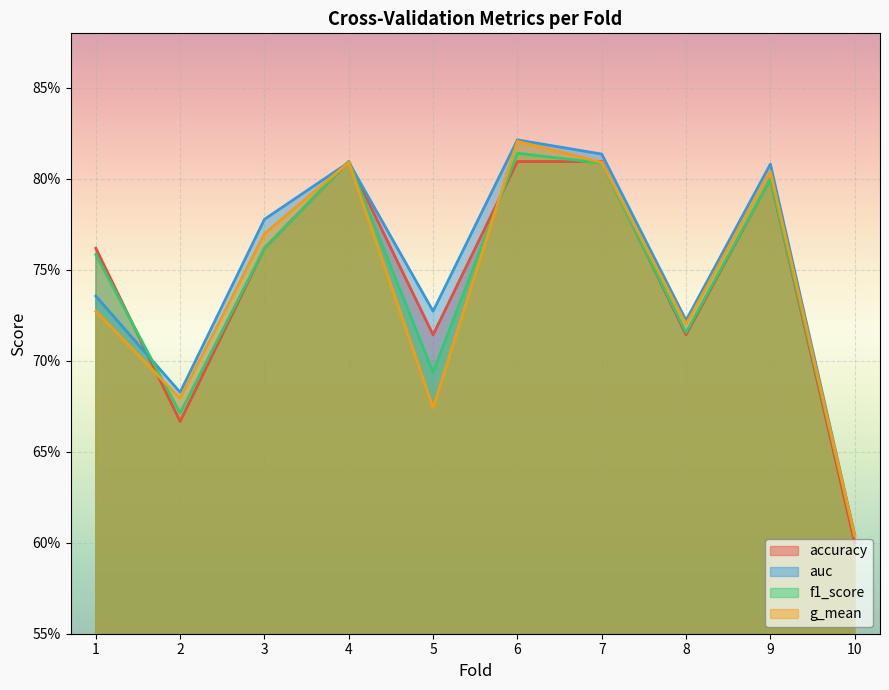

Which category has the lowest value in the g_mean series?

10